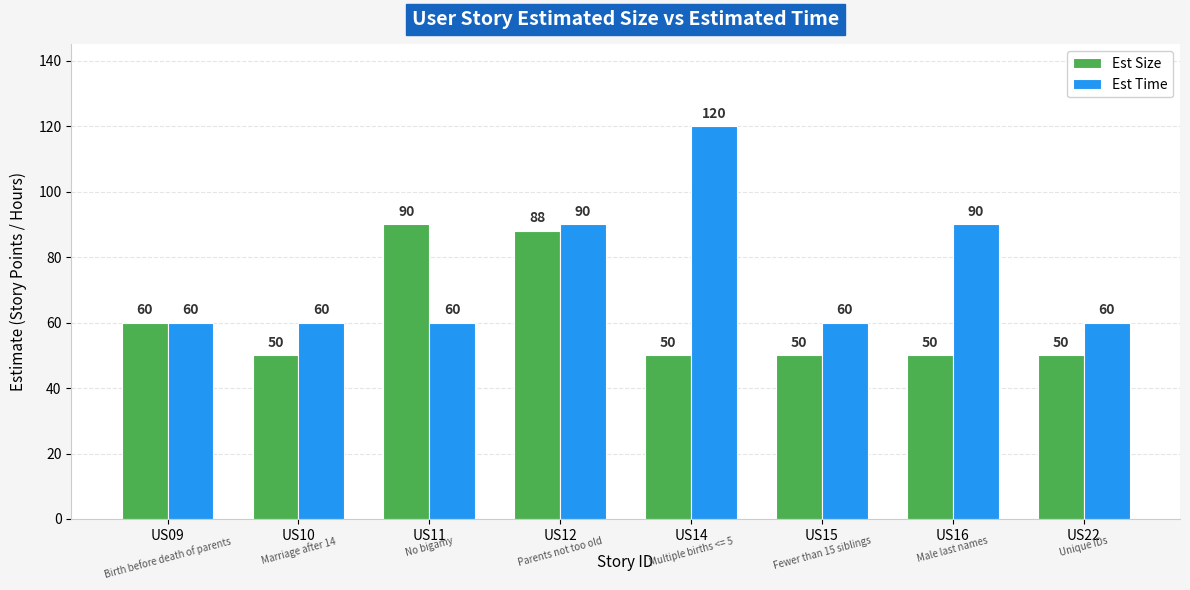

What is the average value of the Est Time series?

75